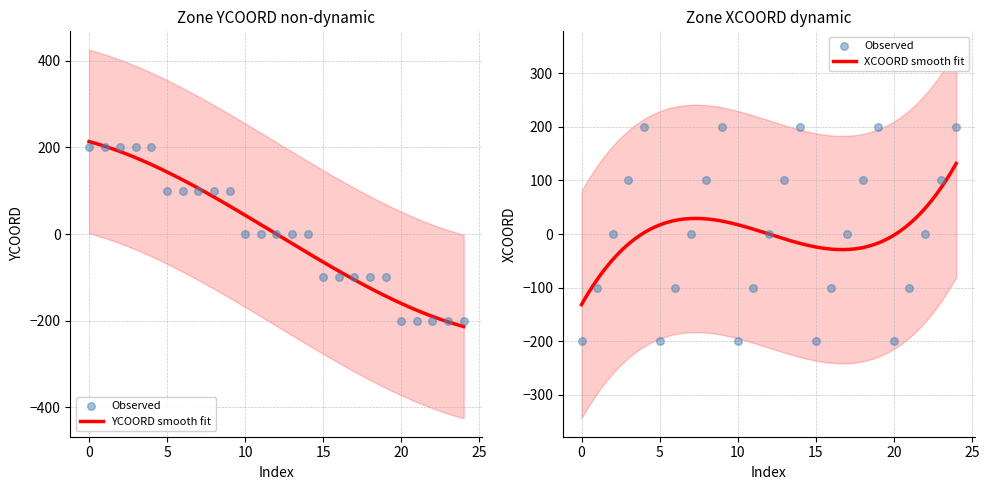

What are all the series names shown in the legend?

YCOORD, XCOORD